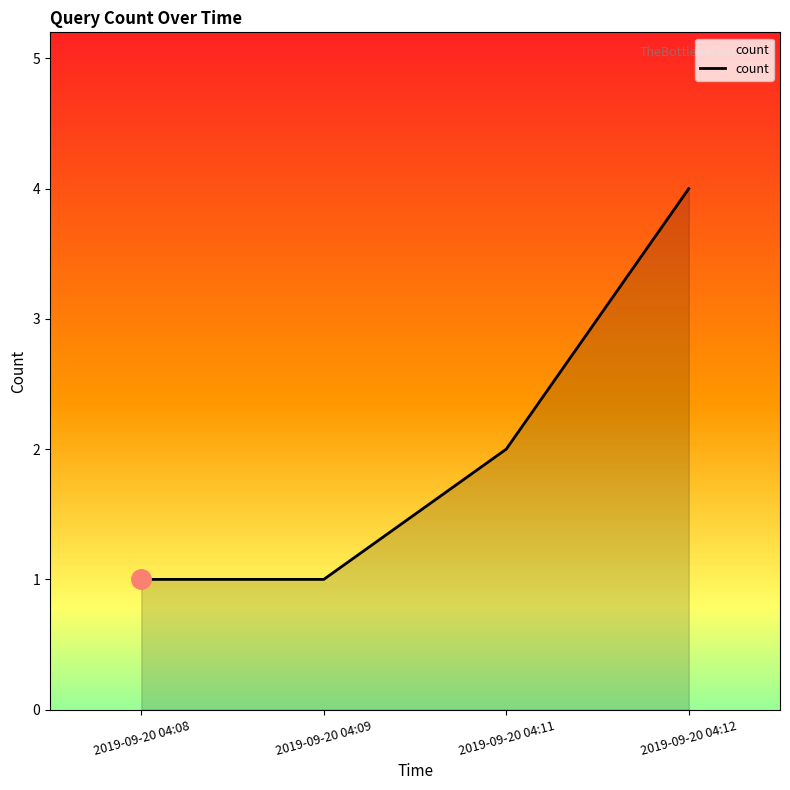

The value at 2019-09-20 04:11 is 1. True or false?

False